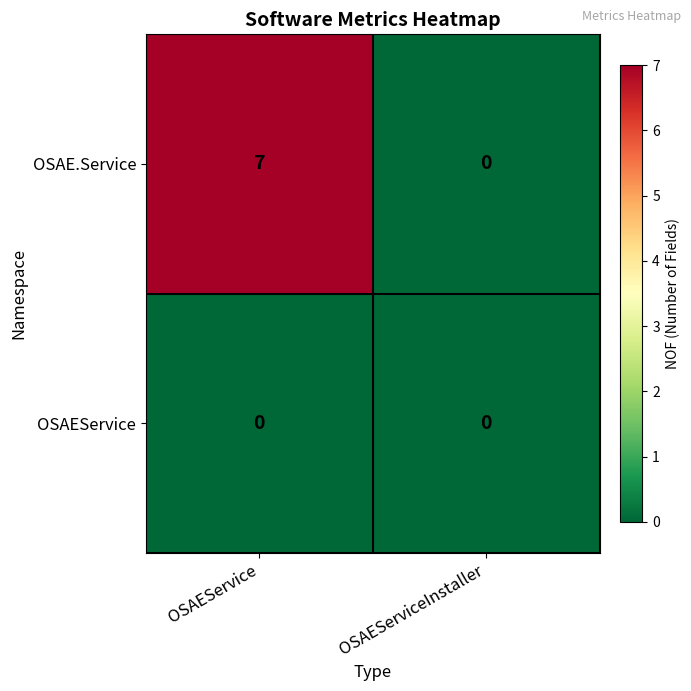

Which series changed the most between OSAEService and OSAEServiceInstaller?

OSAE.Service